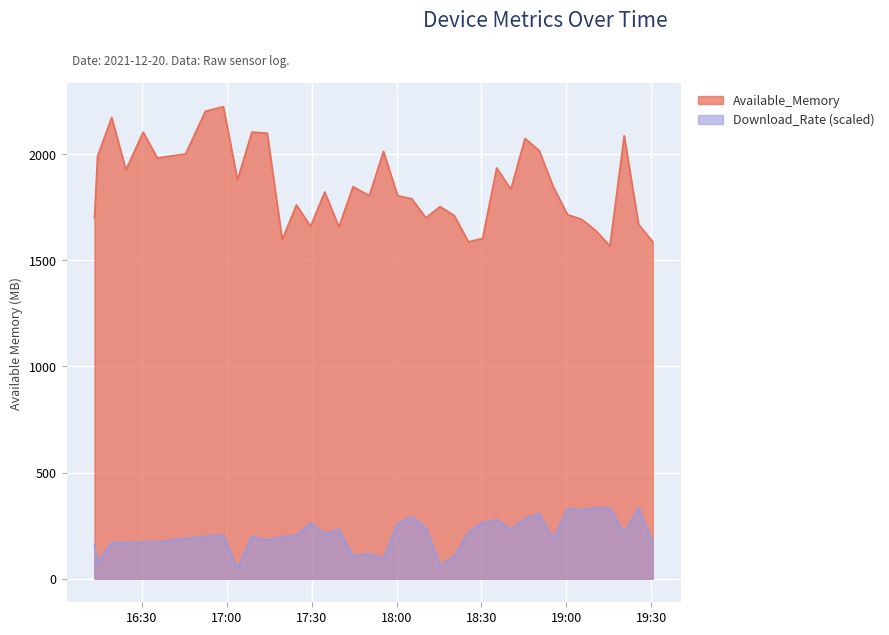

Reading left to right, list all the values displayed in this chart.

Available_Memory: 1698.0	1990.0	2173.0	1926.0	2104.0	1982.0	1992.0	2001.0	2202.0	2224.0	1879.0	2104.0	2099.0	1597.0	1761.0	1660.0	1822.0	1657.0	1847.0	1805.0	2013.0	1804.0	1790.0	1700.0	1753.0	1711.0	1587.0	1603.0	1935.0	1834.0	2074.0	2017.0	1846.0	1715.0	1693.0	1640.0	1567.0	2087.0	1669.0	1588.0
Download_Rate: 161.1	74.7	169.2	171.6	172.9	172.9	180.8	189.5	199.0	206.0	46.2	199.0	180.8	199.0	202.4	263.2	211.5	232.2	108.6	117.8	94.4	260.3	292.4	239.2	64.5	104.8	217.3	266.1	278.7	232.2	282.0	307.6	188.0	329.0	324.5	333.6	333.6	213.4	333.6	169.2